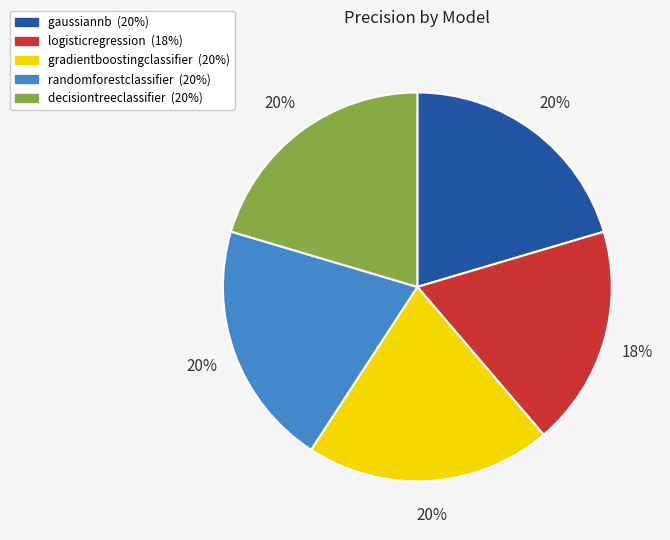

What is the smallest slice in the pie chart?

logisticregression